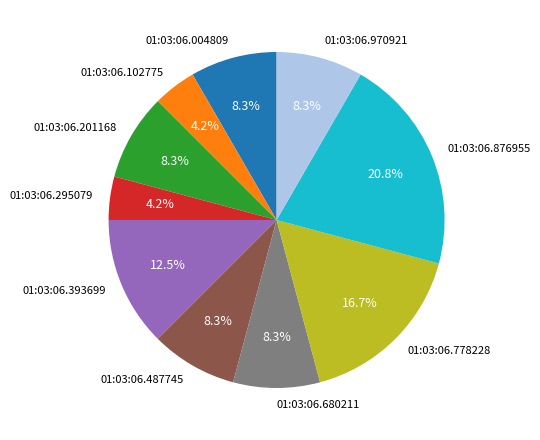

To the nearest percent, what percentage of the pie is 01:03:06.102775?

4%